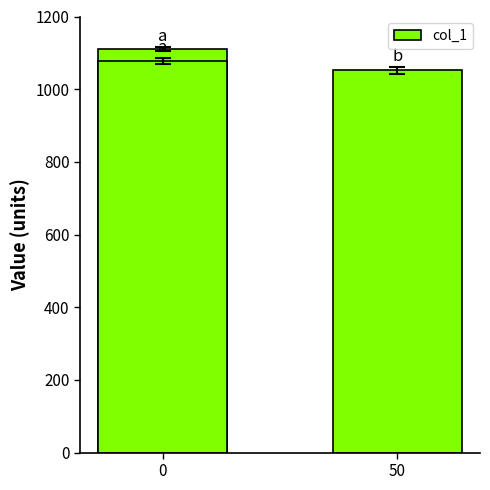

Is it true that the value at 0 is 1971.5?

False